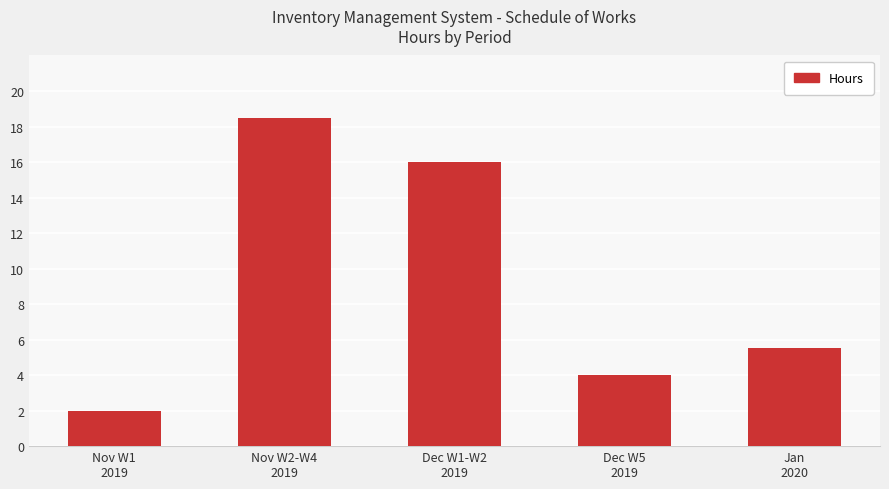

What is the greatest value displayed?

18.5